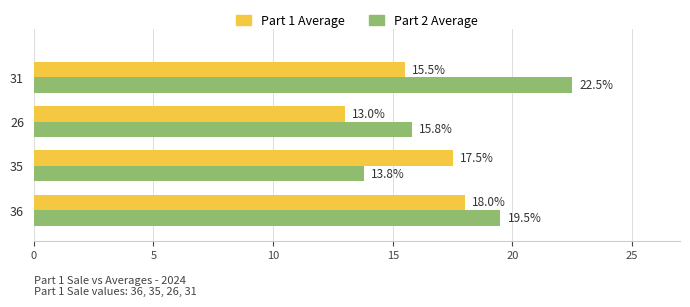

How many series are shown in this chart?

2